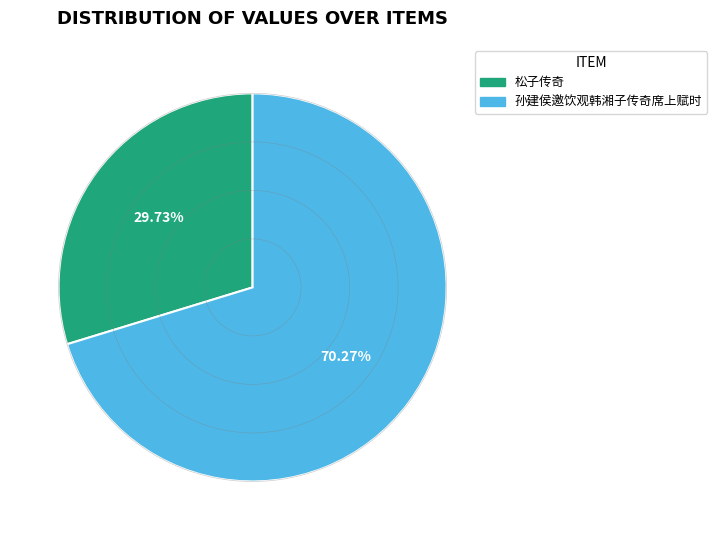

What percentage is the 松子传奇 slice, to the nearest percent?

30%